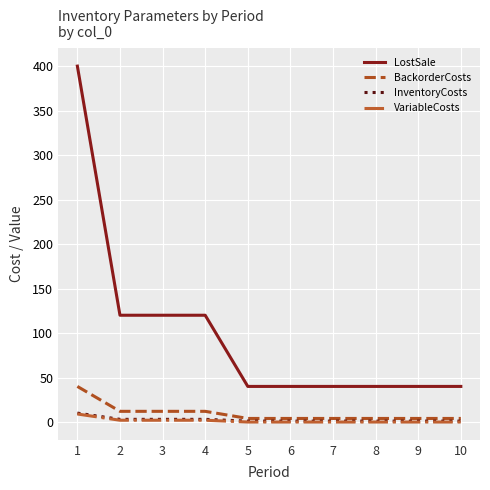

At which label does LostSale reach its peak?

1